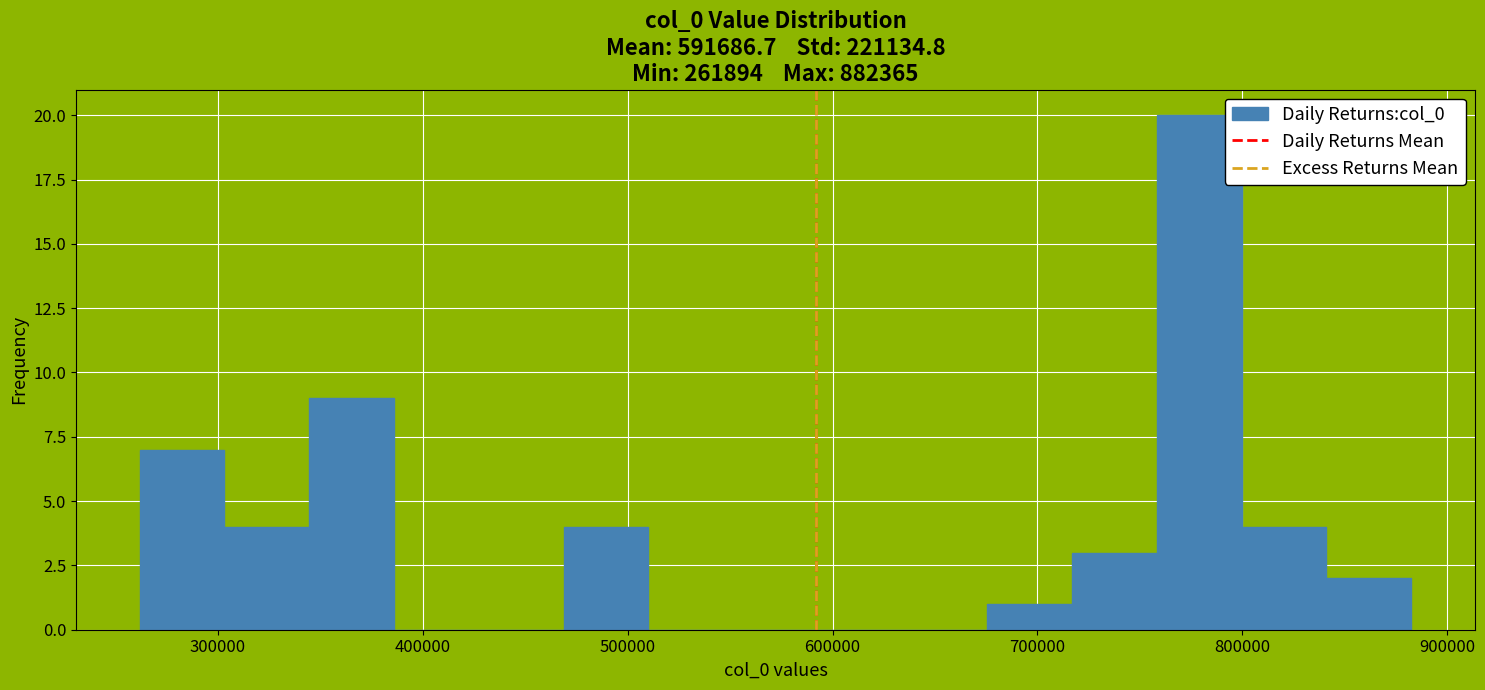

Reading left to right, list every bar in this chart as the range it spans on the x-axis followed by its height. Neither the bar edges nor the heights are printed on the chart, so give them approximately, as read against the axes.

260000 to 300000: 7
300000 to 340000: 4
340000 to 390000: 9
390000 to 430000: 0
430000 to 470000: 0
470000 to 510000: 4
510000 to 550000: 0
550000 to 590000: 0
590000 to 630000: 0
630000 to 680000: 0
680000 to 720000: 1
720000 to 760000: 3
760000 to 800000: 20
800000 to 840000: 4
840000 to 880000: 2